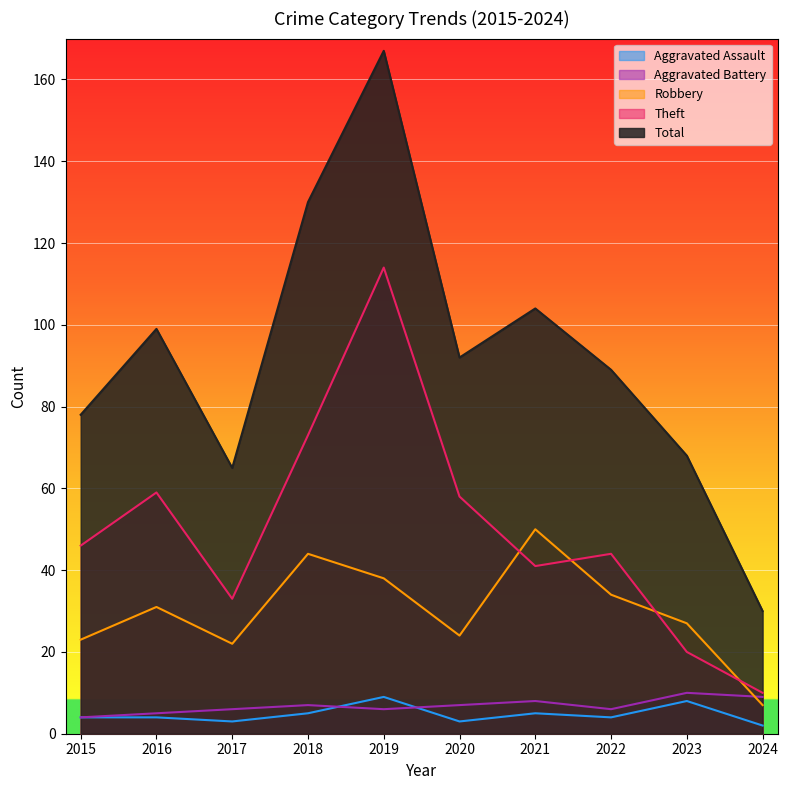

Where is the first local maximum for Theft?

2016